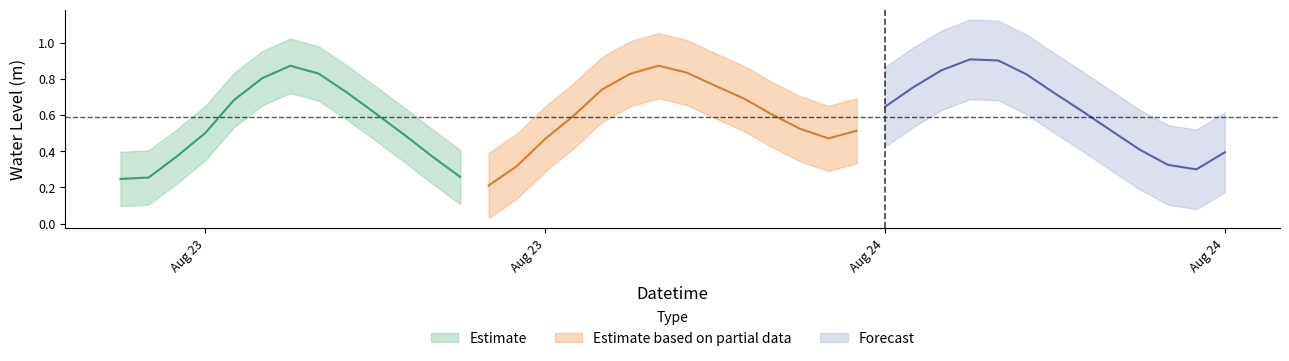

At which category does the chart reach its minimum across all series?

2023-08-23 19:00:00